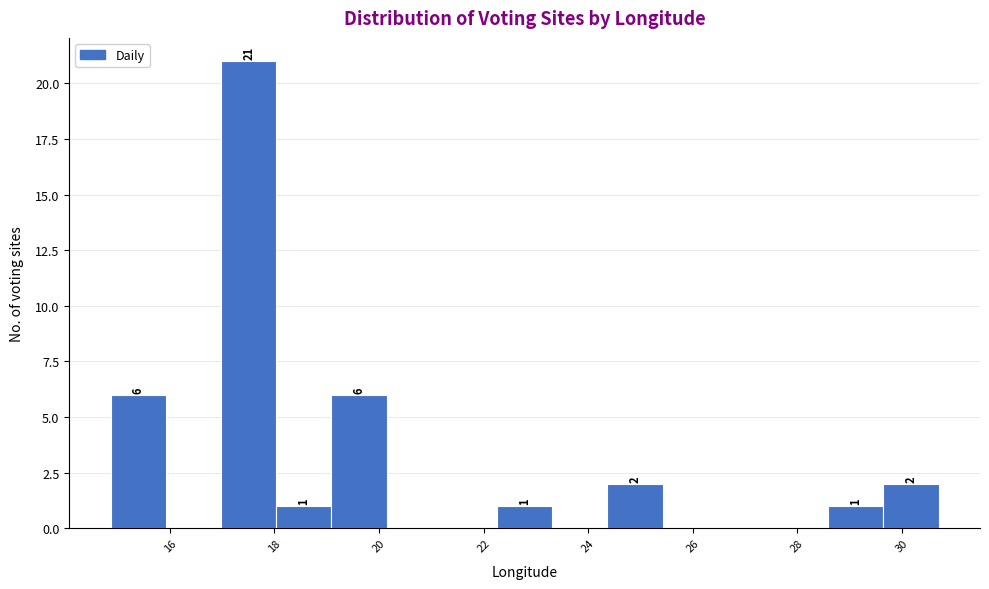

Which range on the x-axis has the tallest bar?

17.0 to 18.0